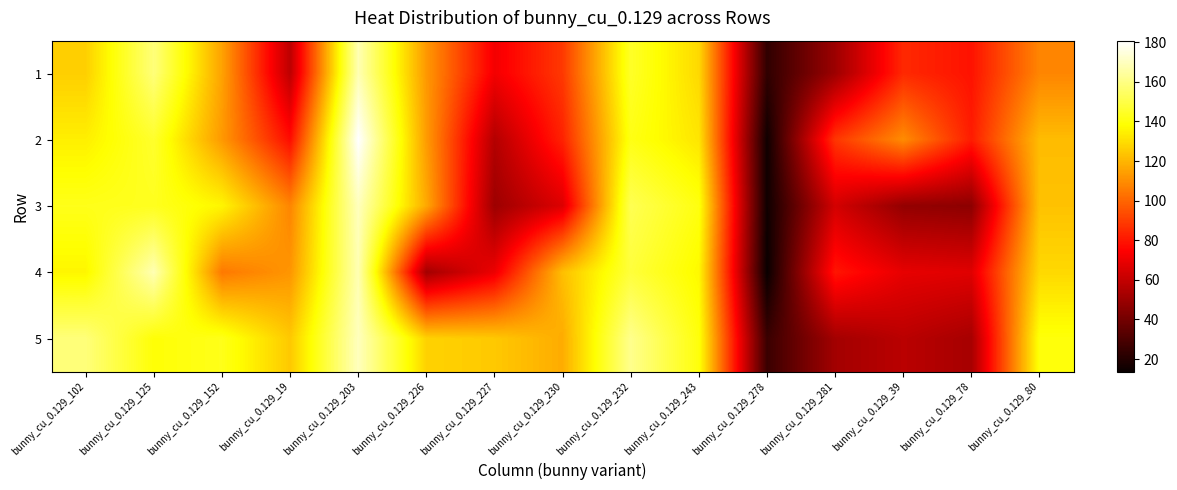

Reading left to right, list all the values displayed in this chart.

1: bunny_cu_0.129_102=126.4	bunny_cu_0.129_125=158.4	bunny_cu_0.129_152=115.2	bunny_cu_0.129_19=58.4	bunny_cu_0.129_203=168.0	bunny_cu_0.129_226=112.8	bunny_cu_0.129_227=72.0	bunny_cu_0.129_230=88.8	bunny_cu_0.129_232=144.8	bunny_cu_0.129_243=128.8	bunny_cu_0.129_278=23.2	bunny_cu_0.129_281=50.4	bunny_cu_0.129_39=84.8	bunny_cu_0.129_78=79.2	bunny_cu_0.129_80=108.0
2: bunny_cu_0.129_102=134.4	bunny_cu_0.129_125=145.6	bunny_cu_0.129_152=112.8	bunny_cu_0.129_19=77.6	bunny_cu_0.129_203=180.8	bunny_cu_0.129_226=113.6	bunny_cu_0.129_227=56.0	bunny_cu_0.129_230=83.2	bunny_cu_0.129_232=141.6	bunny_cu_0.129_243=132.0	bunny_cu_0.129_278=15.2	bunny_cu_0.129_281=88.0	bunny_cu_0.129_39=109.6	bunny_cu_0.129_78=81.6	bunny_cu_0.129_80=121.6
3: bunny_cu_0.129_102=142.4	bunny_cu_0.129_125=143.2	bunny_cu_0.129_152=136.0	bunny_cu_0.129_19=108.0	bunny_cu_0.129_203=169.6	bunny_cu_0.129_226=116.8	bunny_cu_0.129_227=50.4	bunny_cu_0.129_230=66.4	bunny_cu_0.129_232=152.0	bunny_cu_0.129_243=140.8	bunny_cu_0.129_278=15.2	bunny_cu_0.129_281=64.0	bunny_cu_0.129_39=48.0	bunny_cu_0.129_78=46.4	bunny_cu_0.129_80=123.2
4: bunny_cu_0.129_102=136.0	bunny_cu_0.129_125=168.0	bunny_cu_0.129_152=104.8	bunny_cu_0.129_19=112.0	bunny_cu_0.129_203=168.0	bunny_cu_0.129_226=52.0	bunny_cu_0.129_227=70.4	bunny_cu_0.129_230=122.4	bunny_cu_0.129_232=148.0	bunny_cu_0.129_243=136.8	bunny_cu_0.129_278=13.6	bunny_cu_0.129_281=80.0	bunny_cu_0.129_39=68.8	bunny_cu_0.129_78=67.2	bunny_cu_0.129_80=128.8
5: bunny_cu_0.129_102=158.4	bunny_cu_0.129_125=139.2	bunny_cu_0.129_152=142.4	bunny_cu_0.129_19=124.8	bunny_cu_0.129_203=169.6	bunny_cu_0.129_226=127.2	bunny_cu_0.129_227=124.8	bunny_cu_0.129_230=117.6	bunny_cu_0.129_232=161.6	bunny_cu_0.129_243=140.0	bunny_cu_0.129_278=25.6	bunny_cu_0.129_281=52.0	bunny_cu_0.129_39=57.6	bunny_cu_0.129_78=52.8	bunny_cu_0.129_80=140.0